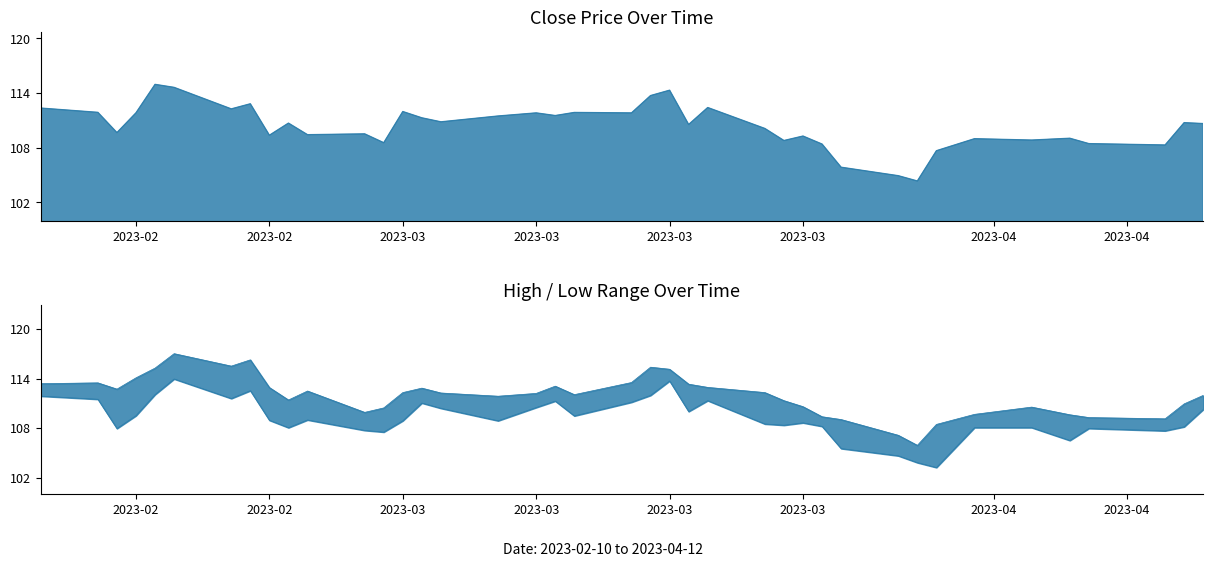

What is the value of the Close point at the 12th from the left?

109.5